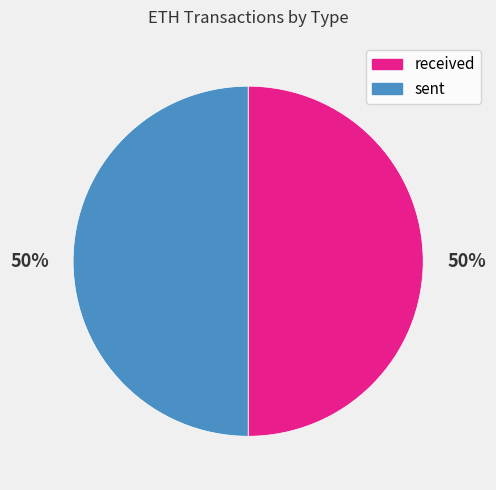

To the nearest percent, what portion does sent represent?

50%